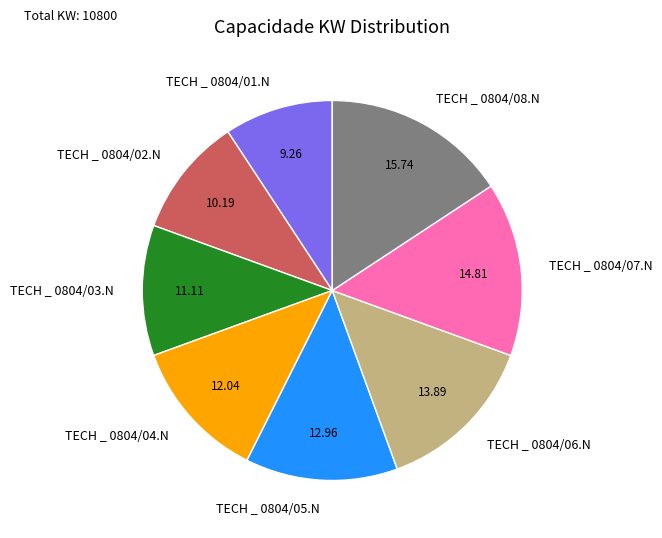

Is there a majority slice in this chart?

No